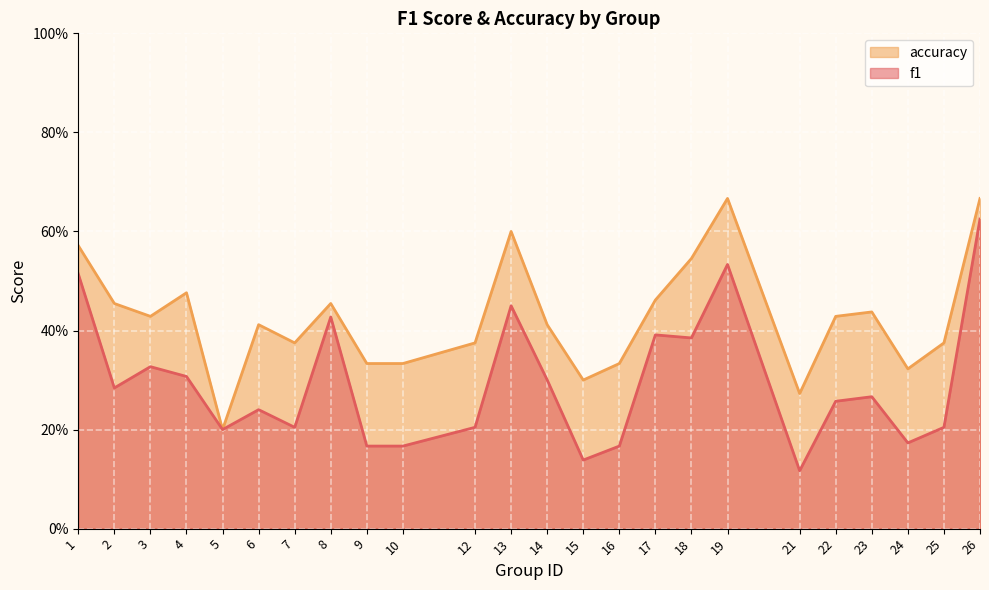

Rank the categories by f1 value from highest to lowest.

26, 19, 1, 13, 8, 17, 18, 3, 4, 14, 2, 23, 22, 6, 7, 12, 25, 5, 24, 9, 10, 16, 15, 21